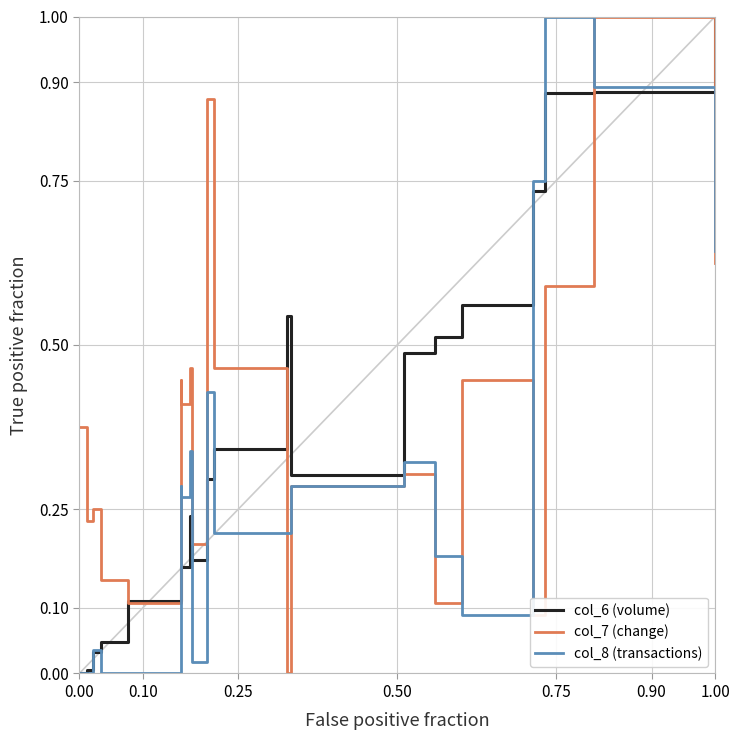

How many times do col_7 (change) and col_6 (volume) cross each other?

5